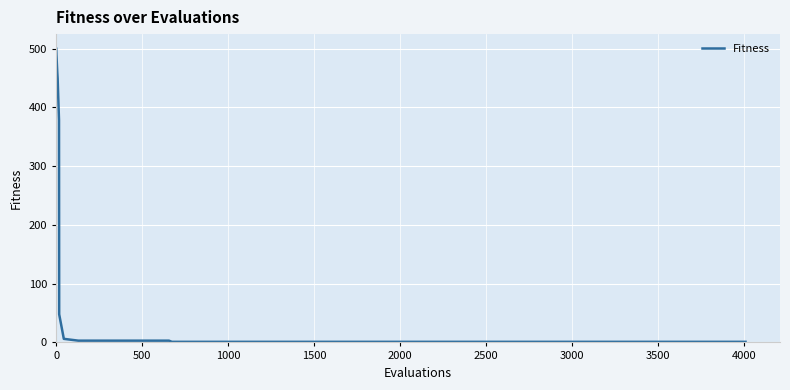

What is the difference between the maximum and minimum values?

499.0